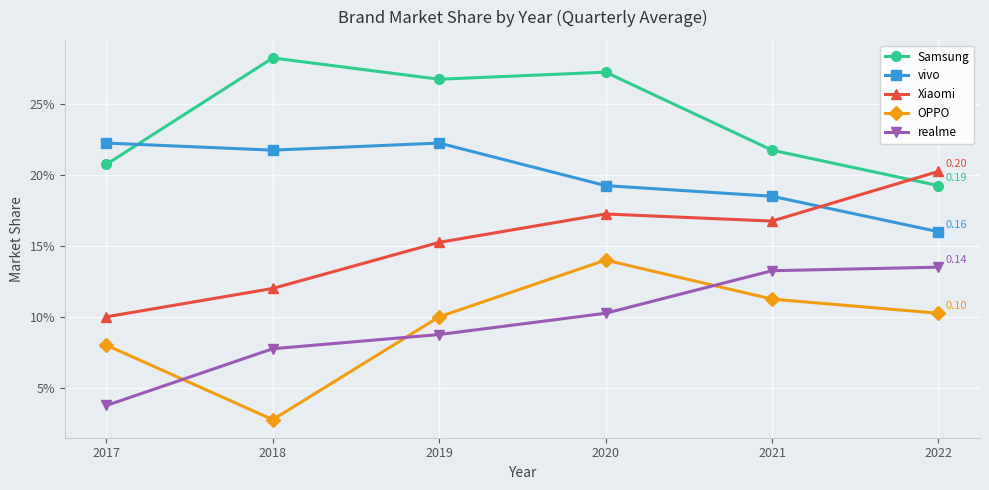

What are all the series names shown in the legend?

Samsung, vivo, Xiaomi, OPPO, realme